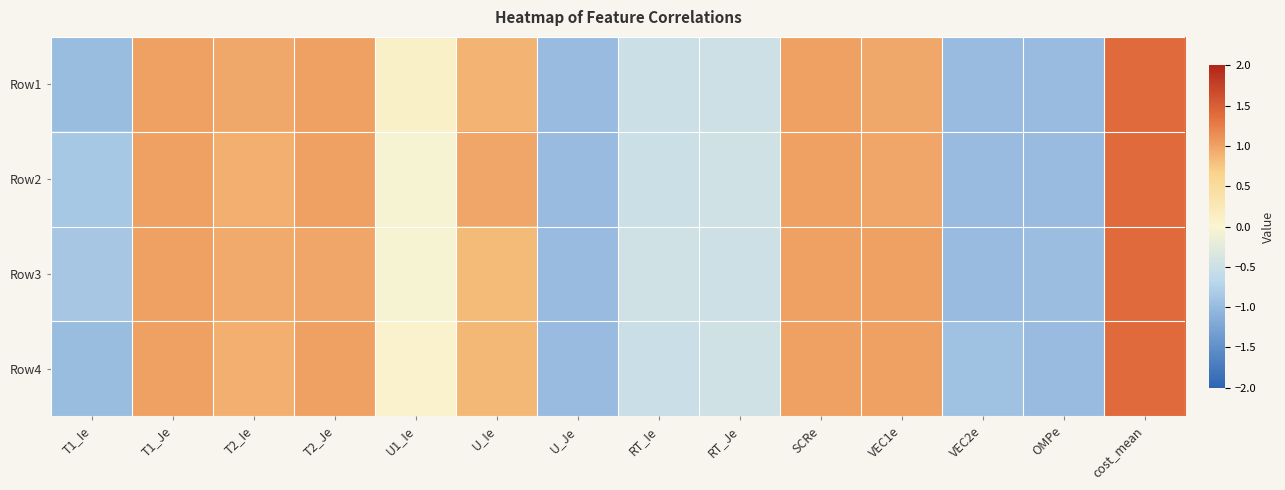

What is the difference between the highest and lowest values at U_Ie?

0.1